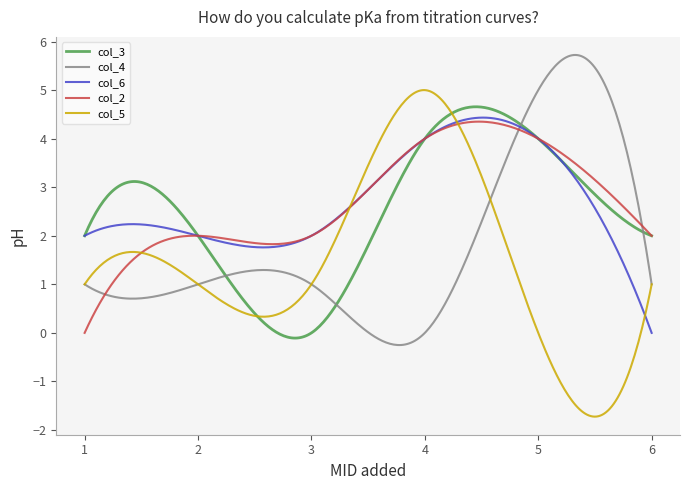

Which series has the largest range (max minus min)?

col_5